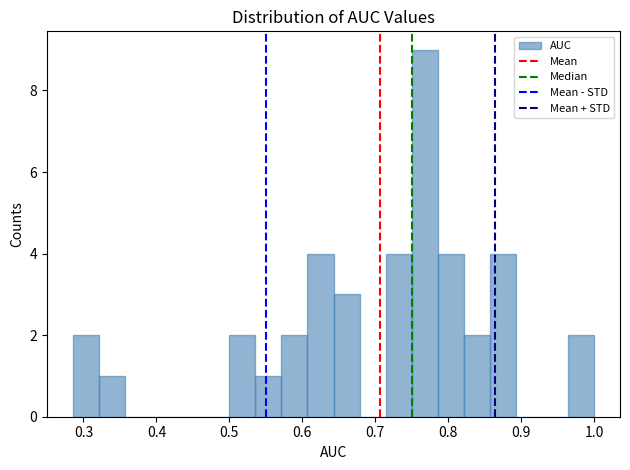

Read against the x-axis, roughly where is the centre of the tallest bar?

0.77